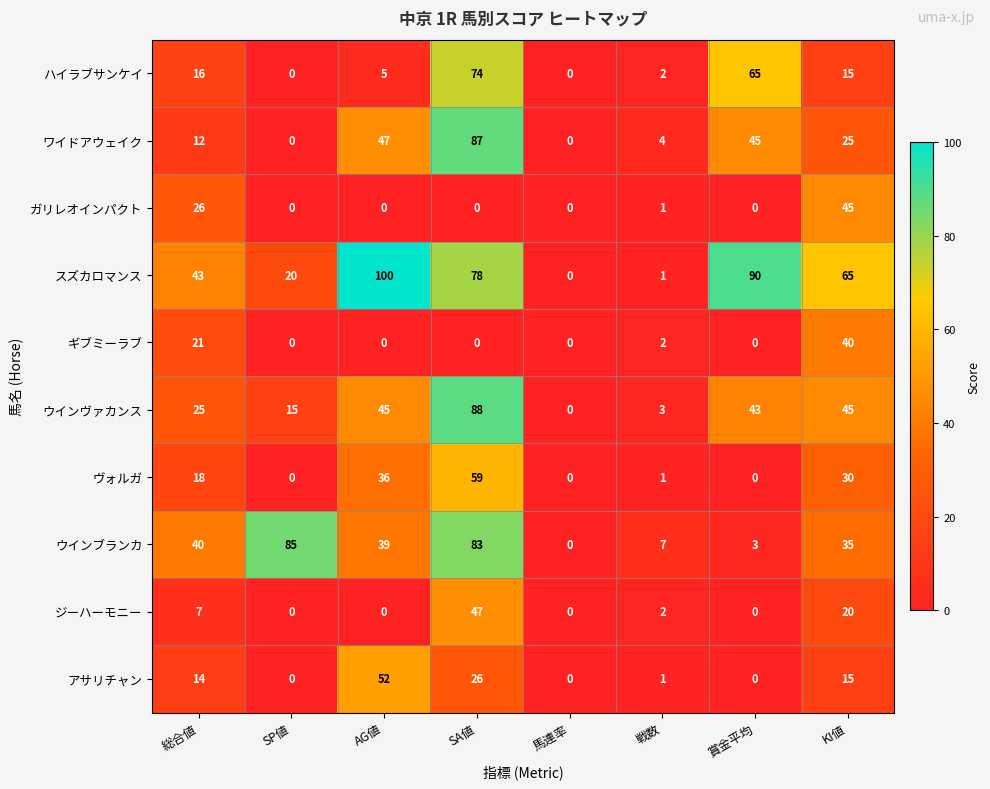

Is it true that アサリチャン equals 10 at SA値?

False